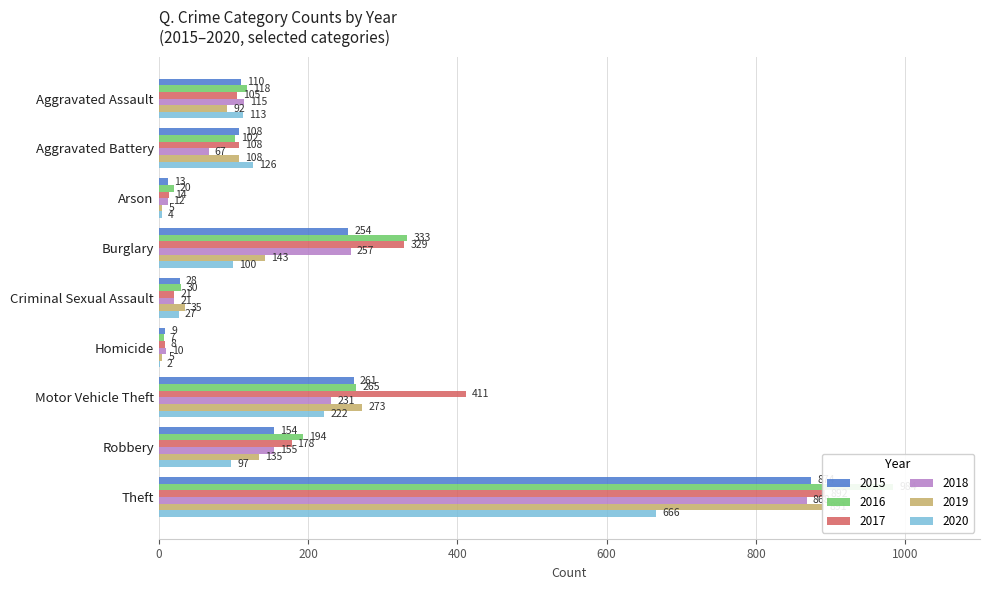

At which category does the chart reach its peak across all series?

Theft